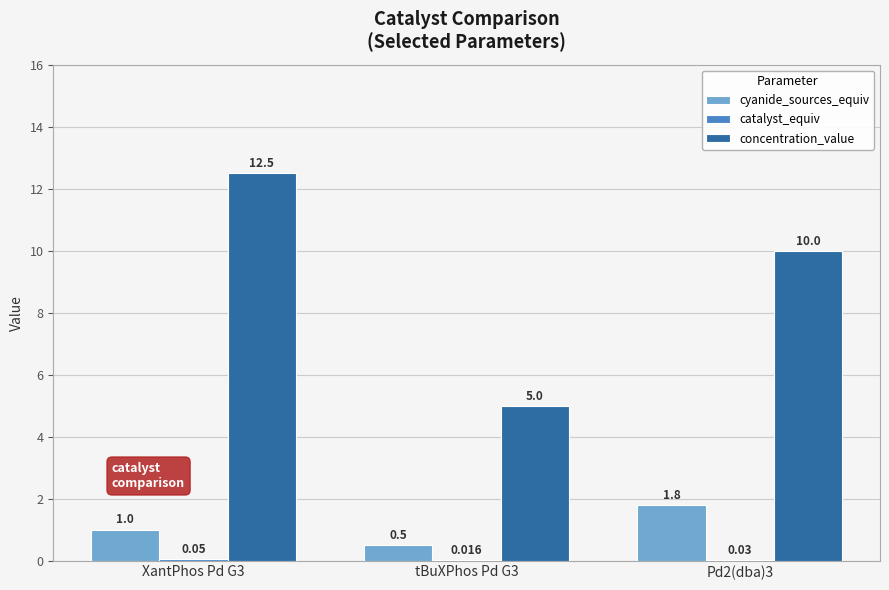

Where is concentration_value nearest to the value 8?

Pd2(dba)3